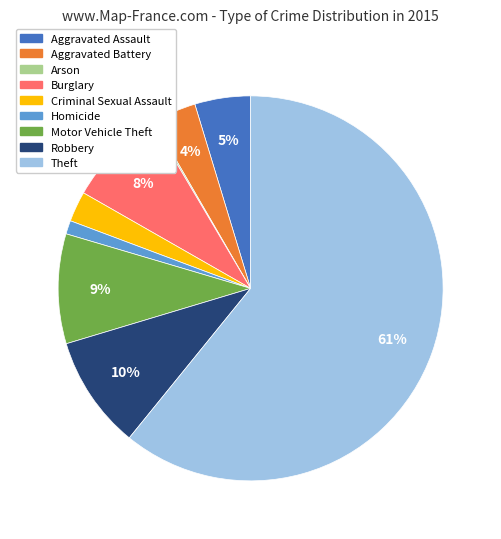

Do Theft and Homicide together represent more than half of the pie?

Yes